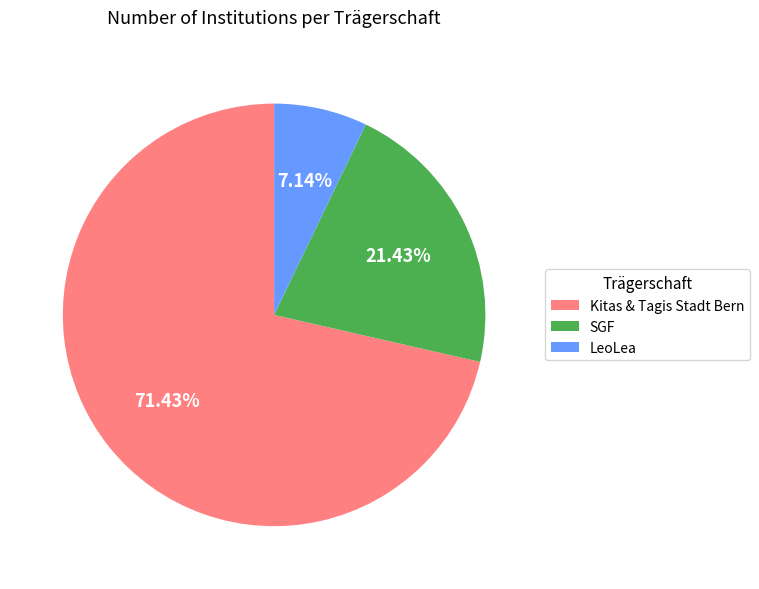

Do SGF and LeoLea together represent more than half of the pie?

No